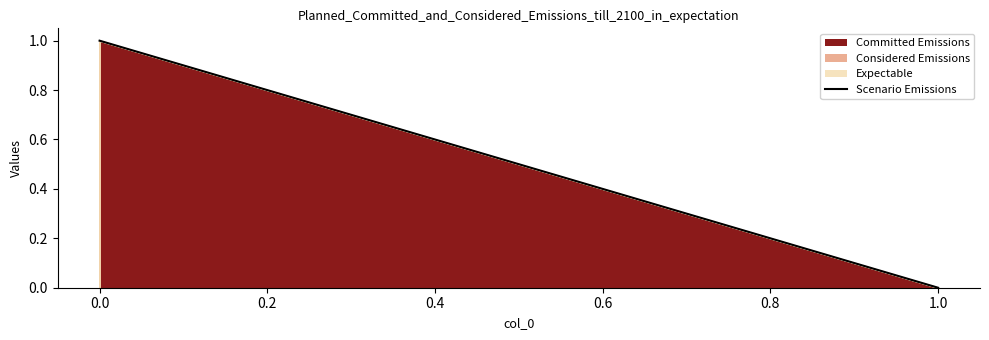

How many data points does each series have?

4